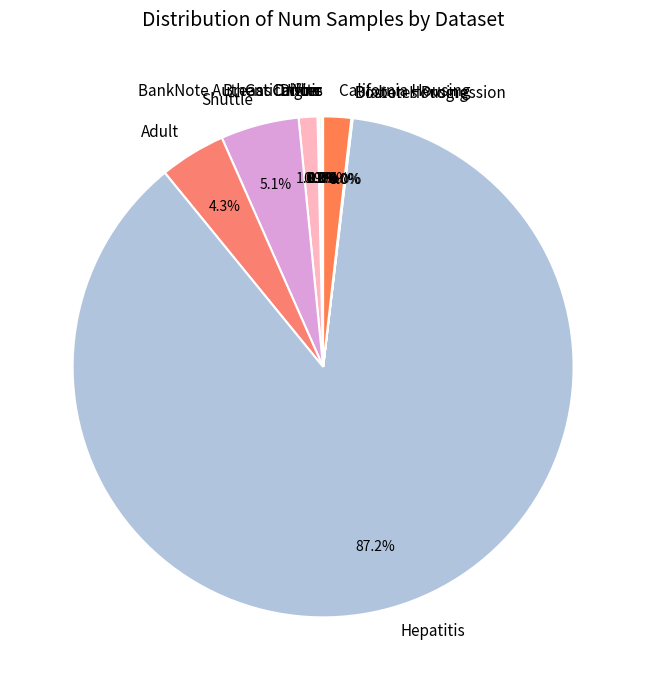

What is the largest slice in the pie chart?

Hepatitis